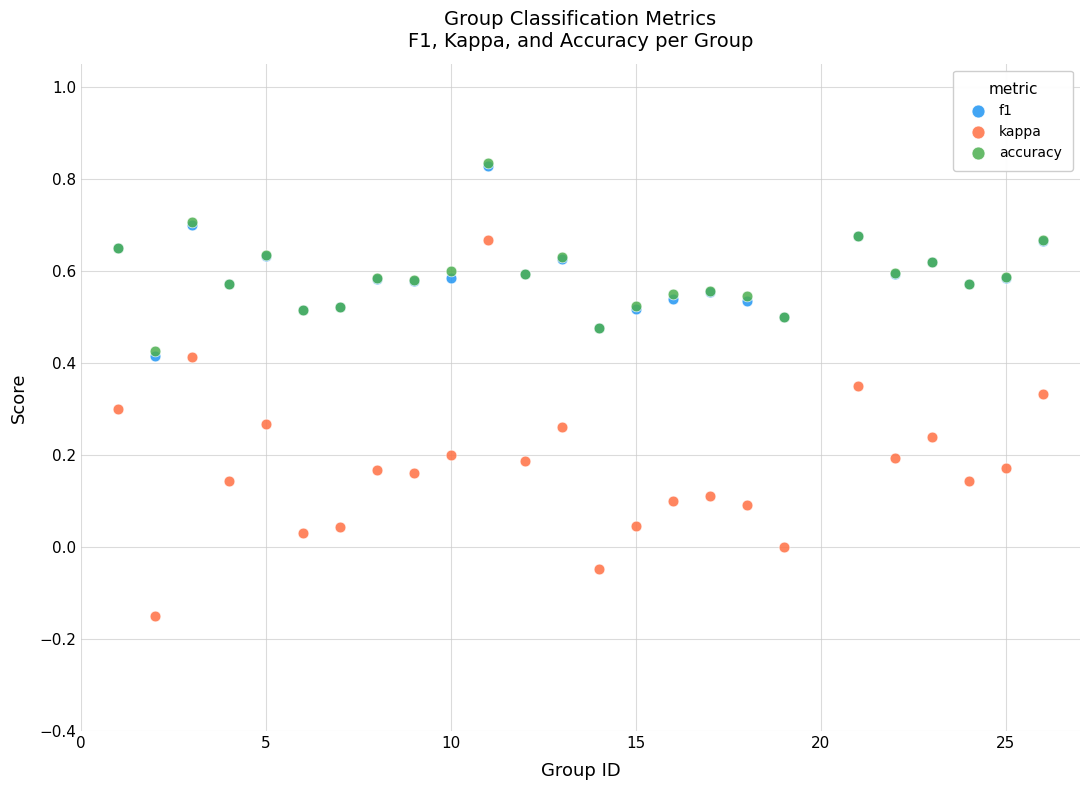

Which series contains the lowest Y value?

kappa